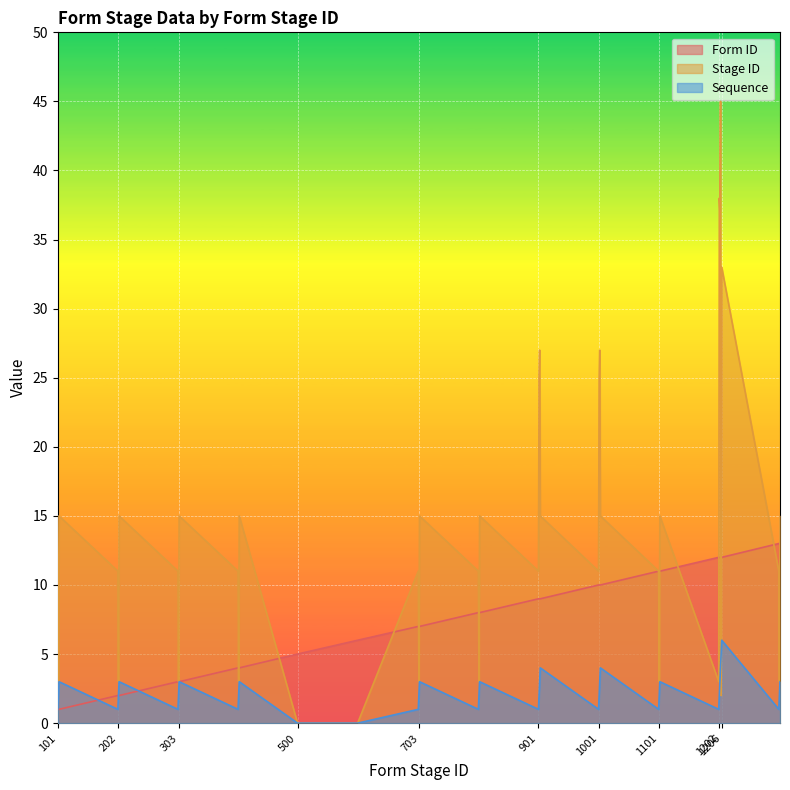

After their last crossing, which series has the higher values: Form ID or Sequence?

Form ID